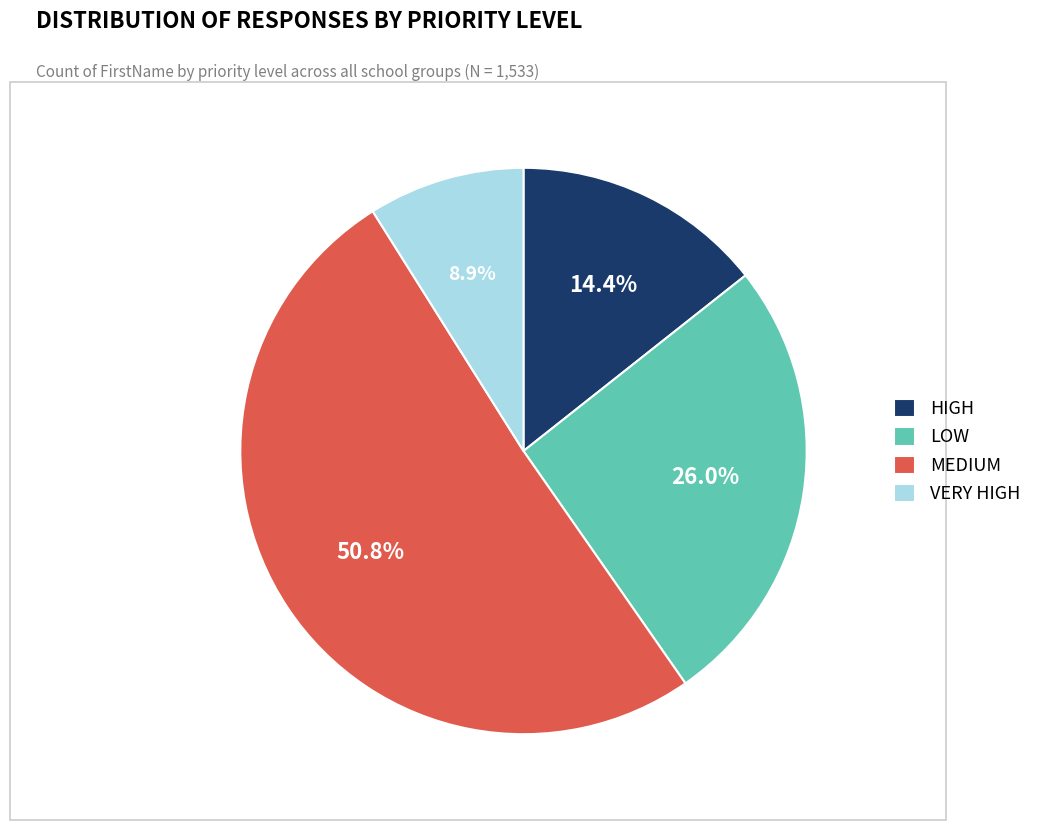

Is it true that LOW is 26% of the pie?

True